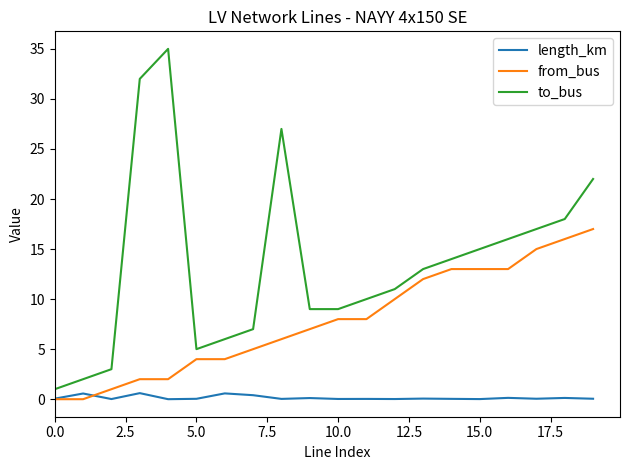

List the series in order of their peak value, highest first.

to_bus, from_bus, length_km